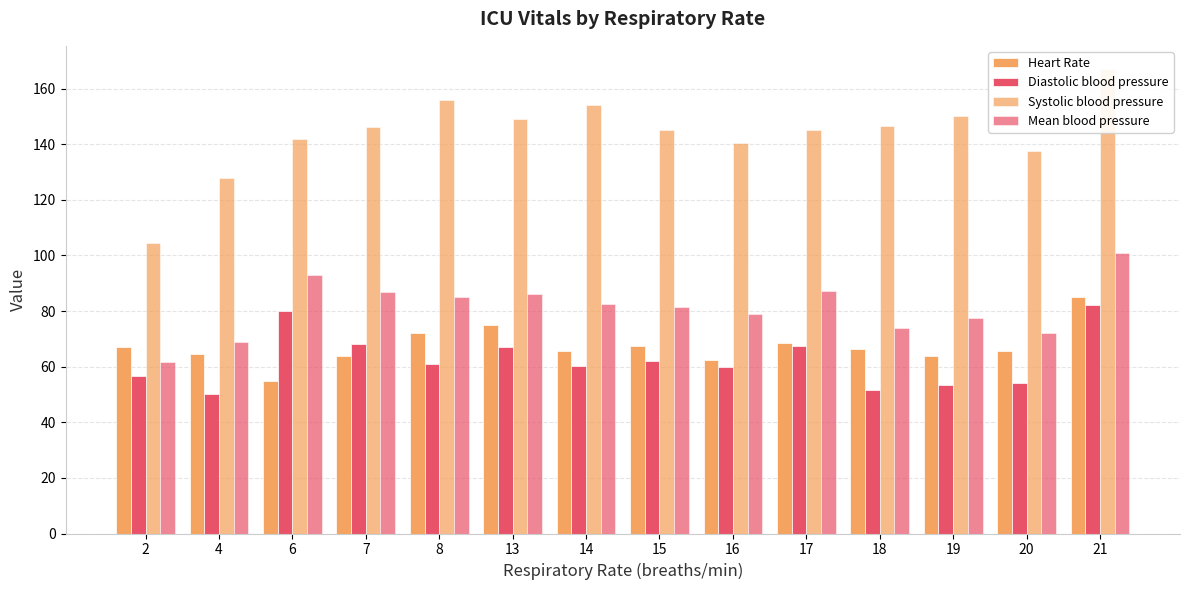

Reading left to right, extract all data points from this chart.

Heart Rate: 67.0	64.5	55.0	64.0	72.0	75.0	65.7	67.2	62.5	68.7	66.5	63.8	65.5	85.0
Diastolic blood pressure: 56.5	50.0	80.0	68.0	61.0	67.0	60.3	62.0	59.8	67.3	51.5	53.2	54.0	82.0
Systolic blood pressure: 104.5	128.0	142.0	146.0	156.0	149.0	154.0	145.0	140.5	145.0	146.5	150.0	137.5	167.0
Mean blood pressure: 61.5	69.0	93.0	87.0	85.0	86.0	82.7	81.5	79.0	87.3	74.0	77.5	72.0	101.0